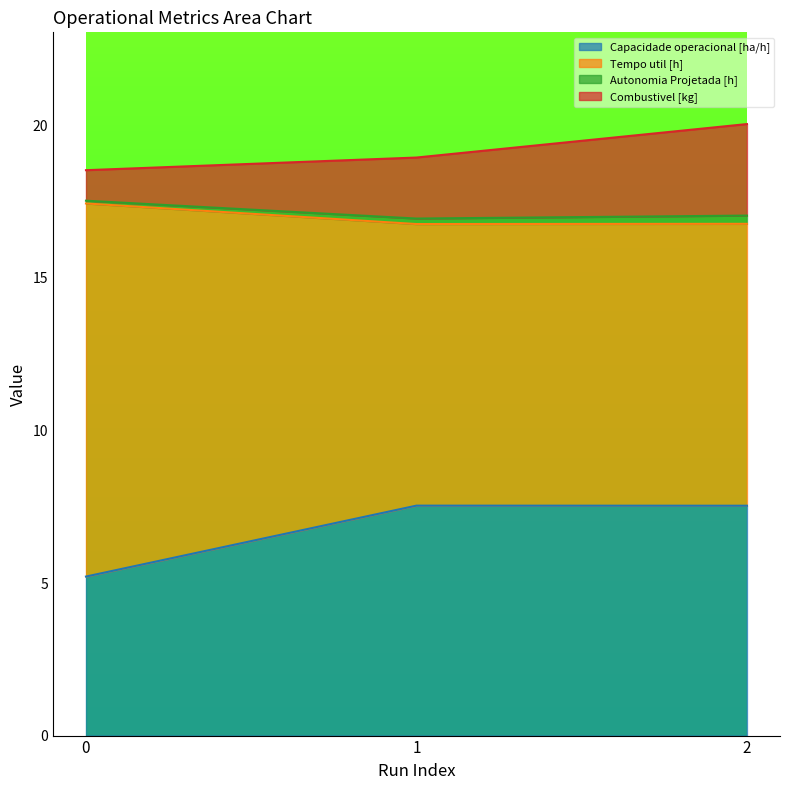

Is it true that Capacidade operacional [ha/h] equals 2.1 at 0?

False